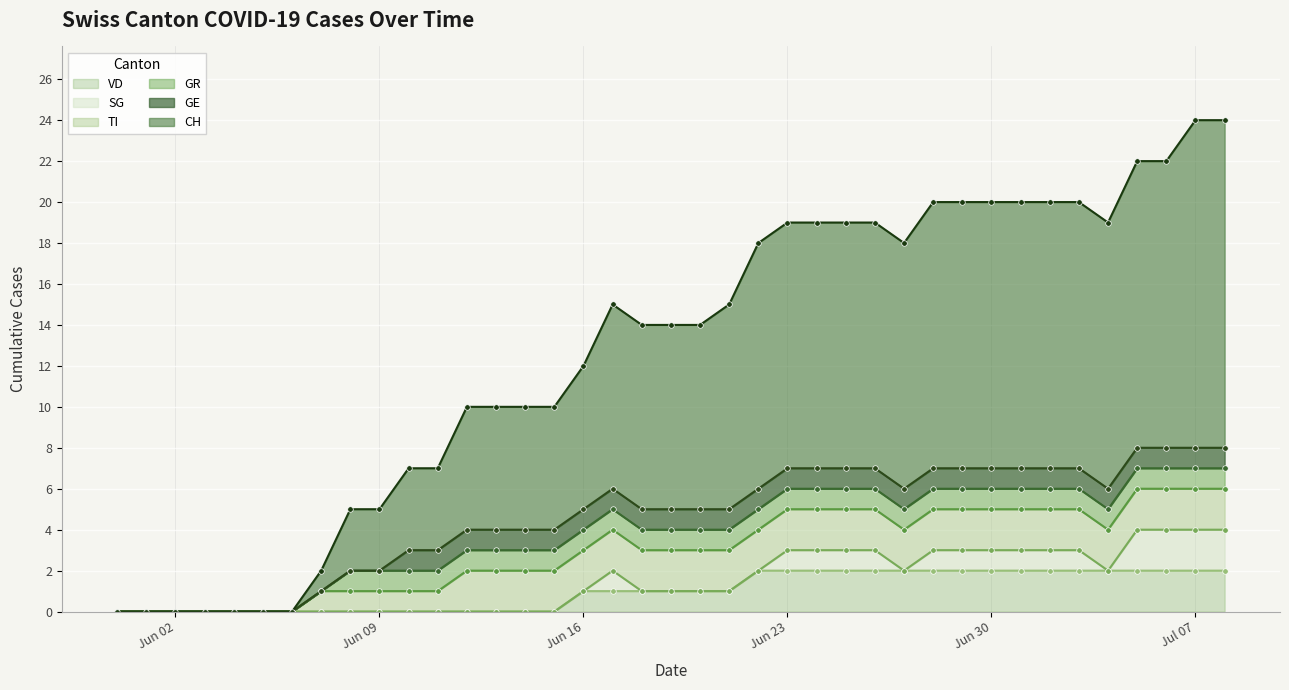

How many series are shown in this chart?

6